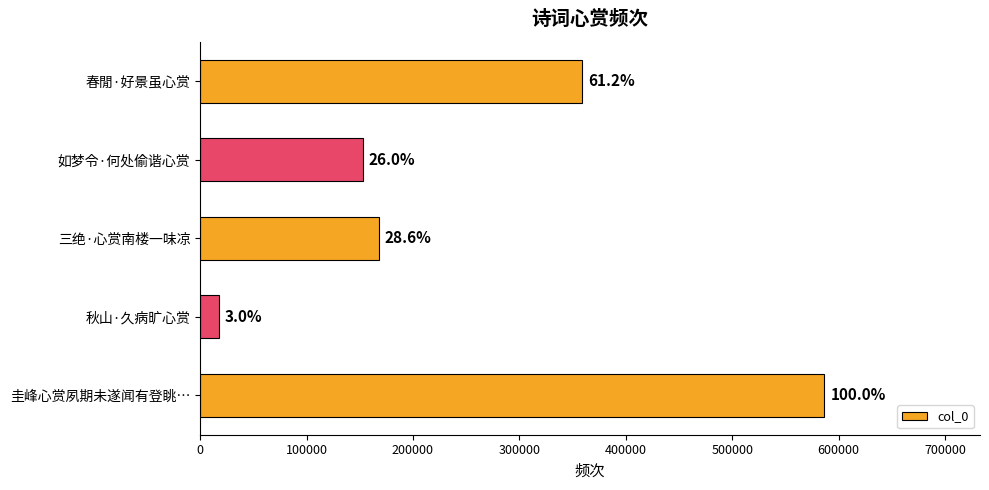

What is the difference between the maximum and minimum values?

568861